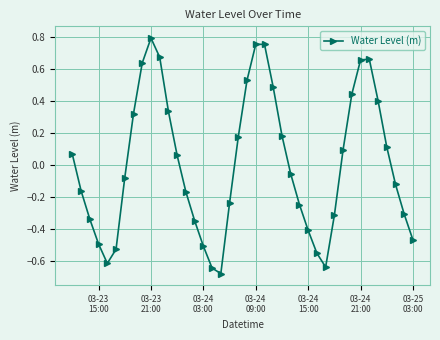

How many lines are shown in the chart?

1